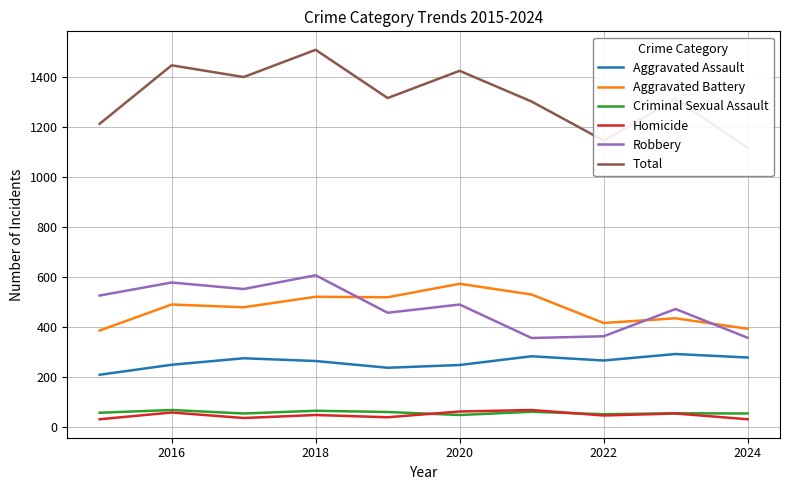

What are all the series names shown in the legend?

Aggravated Assault, Aggravated Battery, Criminal Sexual Assault, Homicide, Robbery, Total